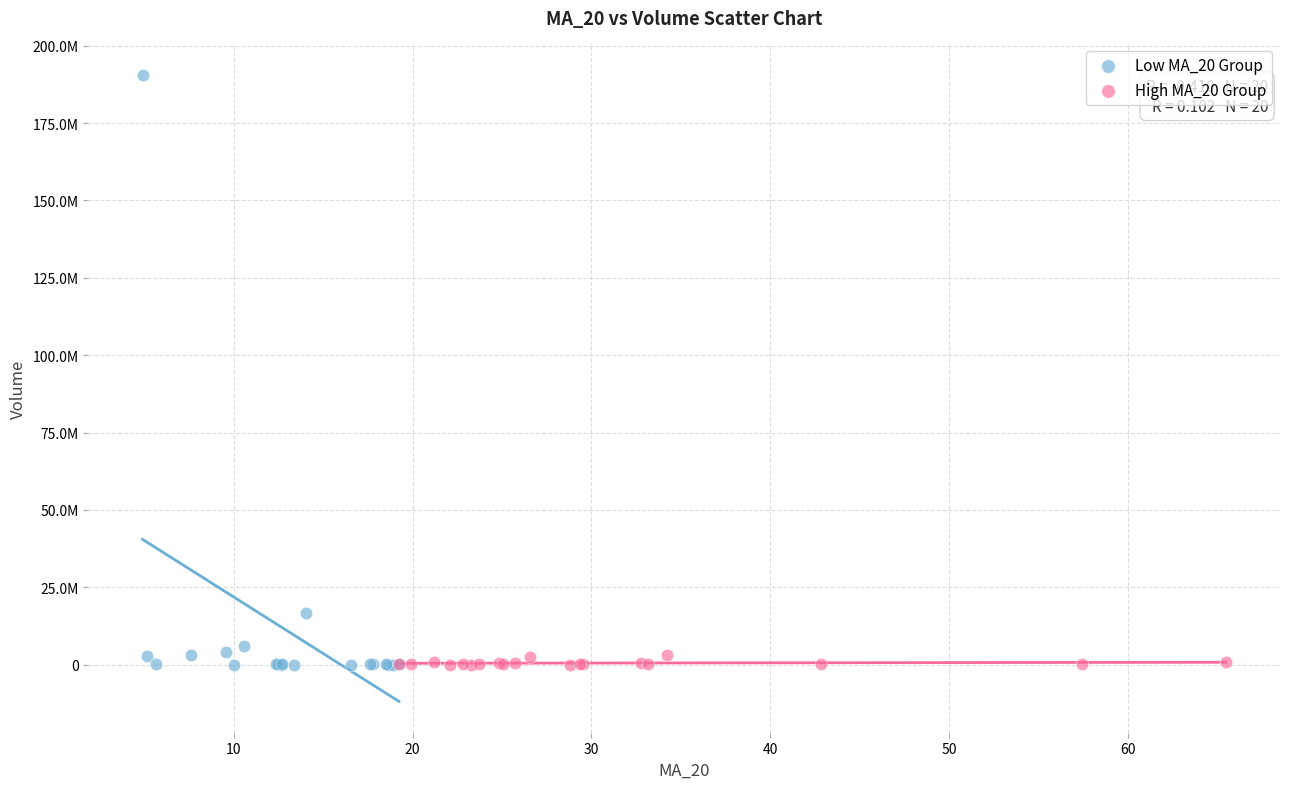

What are all the series names shown in the legend?

Low MA_20 Group, High MA_20 Group